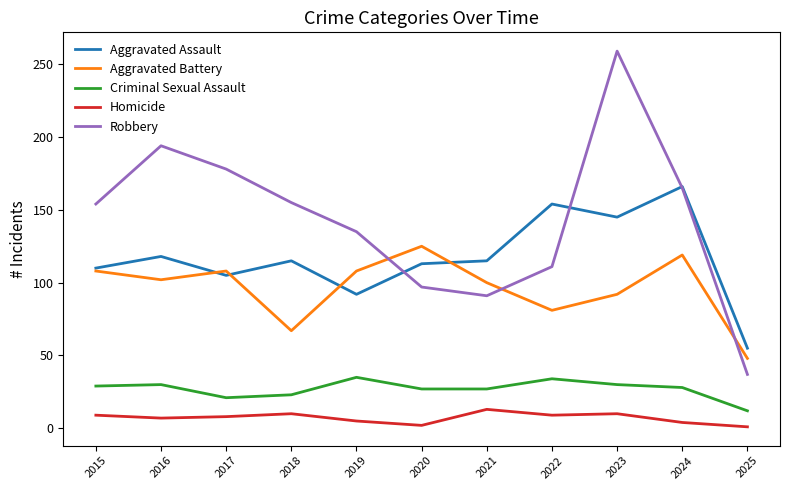

True or false: Aggravated Assault and Criminal Sexual Assault cross at least once.

False